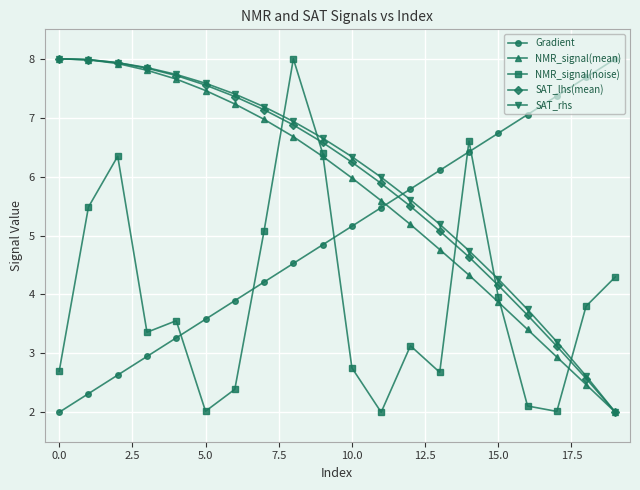

Which series ends up on top after the final intersection of SAT_rhs and Gradient?

Gradient